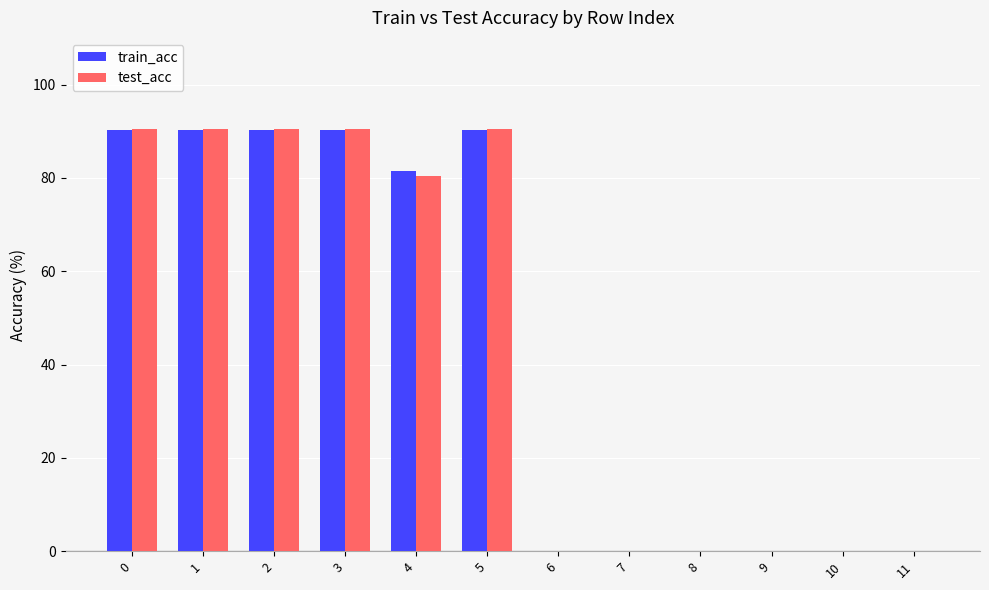

What is the total value across all series at 1?

180.7